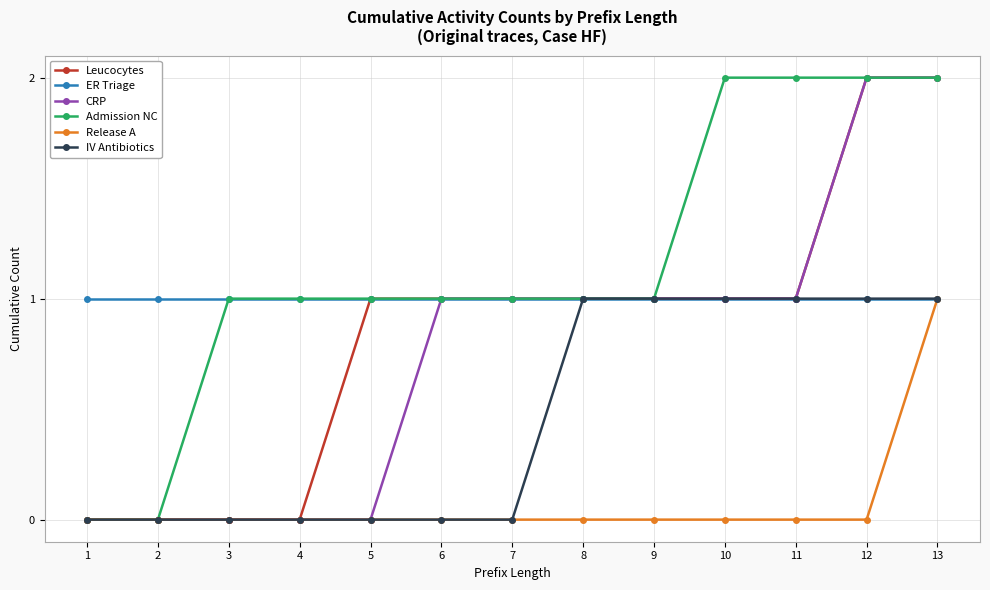

Reading left to right, what are all the values shown in this chart?

Leucocytes: 0	0	0	0	1	1	1	1	1	1	1	2	2
ER Triage: 1	1	1	1	1	1	1	1	1	1	1	1	1
CRP: 0	0	0	0	0	1	1	1	1	1	1	2	2
Admission NC: 0	0	1	1	1	1	1	1	1	2	2	2	2
Release A: 0	0	0	0	0	0	0	0	0	0	0	0	1
IV Antibiotics: 0	0	0	0	0	0	0	1	1	1	1	1	1